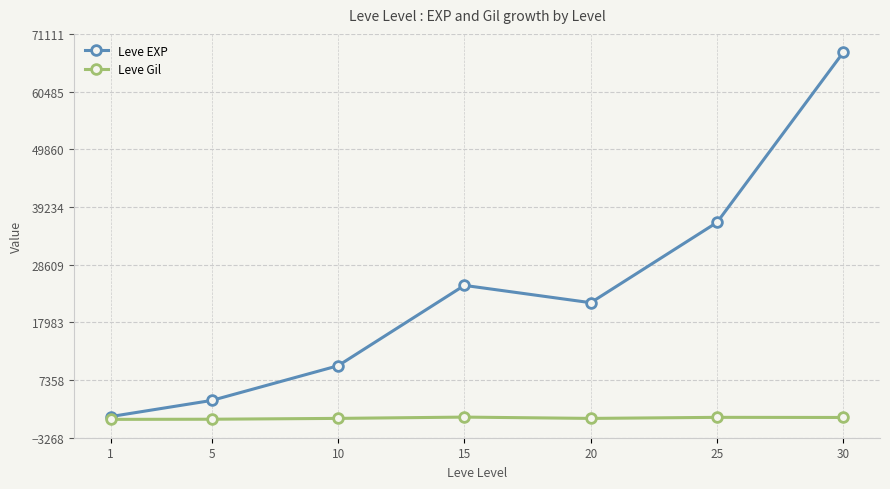

Rank the series by their maximum value, from lowest to highest.

Leve Gil, Leve EXP